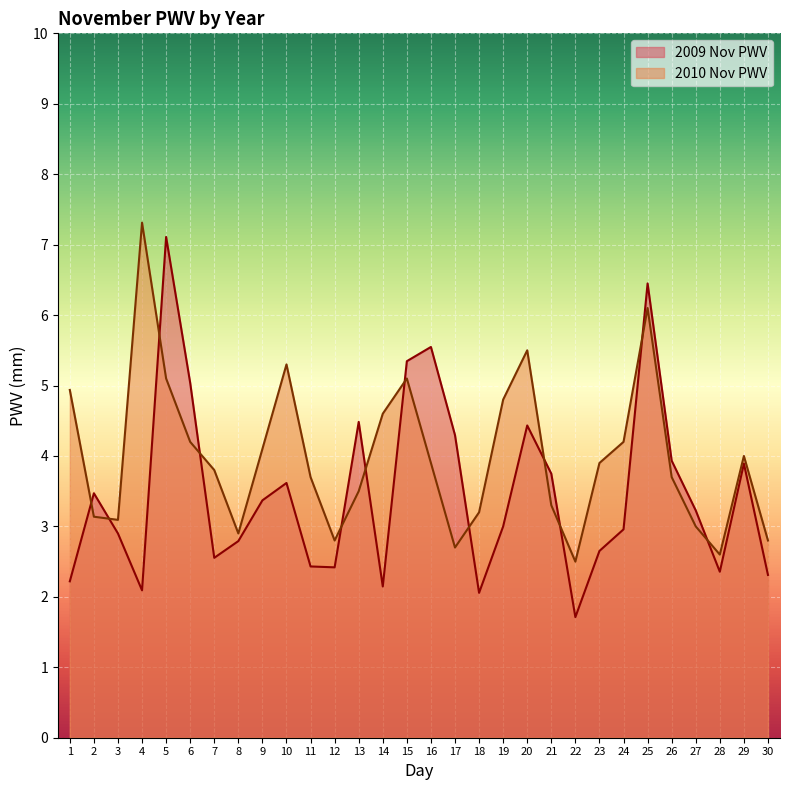

The value of 2010 Nov PWV at 28 is 0.9. True or false?

False